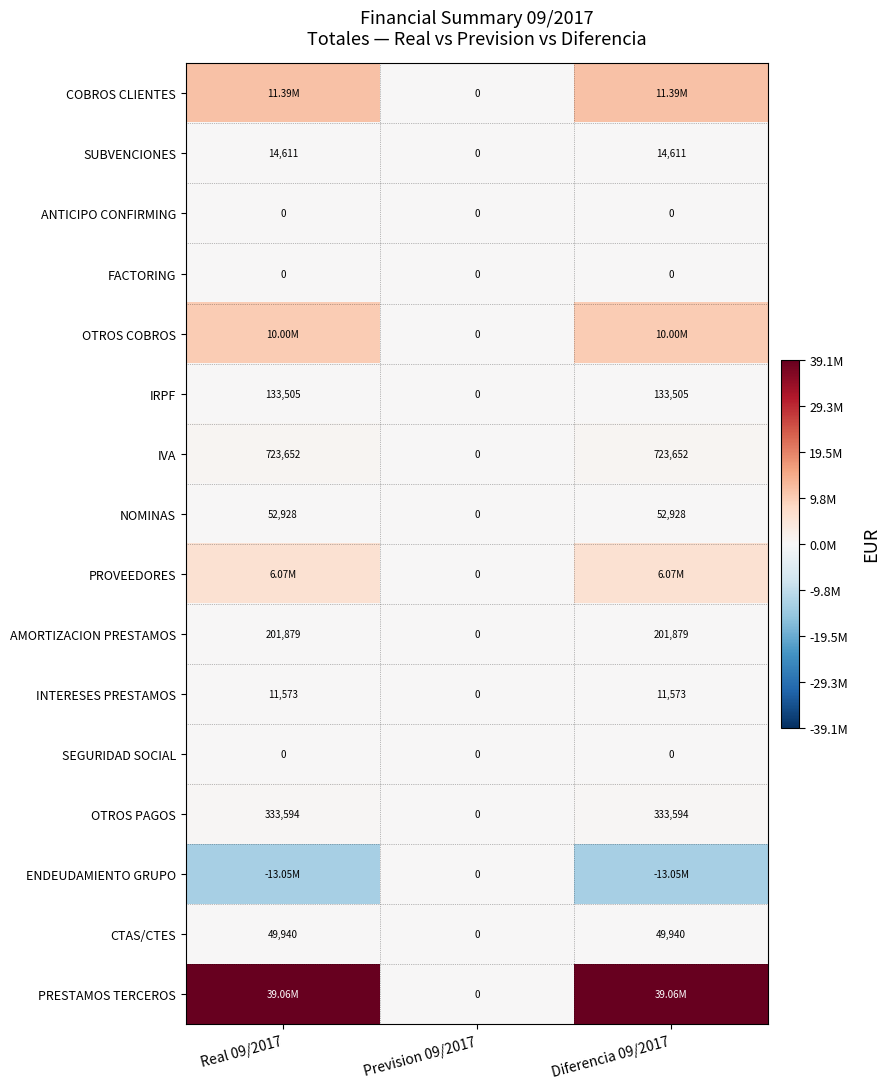

Is the value of NOMINAS at Diferencia 09/2017 greater than the value of ANTICIPO CONFIRMING at Prevision 09/2017?

Yes